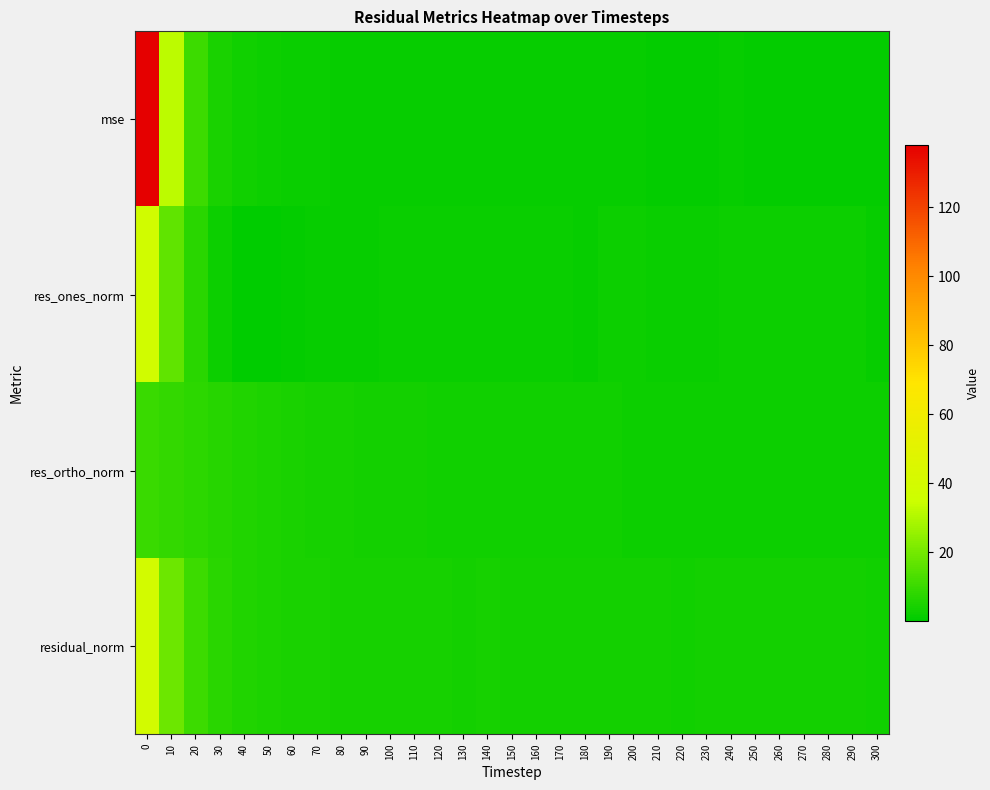

Reading right to left, list all the values displayed in this chart.

row_0: 0.9	1.1	1.1	1.1	1.1	1.2	1.2	1.1	1.0	1.0	1.2	1.3	1.2	1.3	1.3	1.3	1.4	1.3	1.4	1.5	1.6	1.6	1.7	1.8	2.0	2.5	3.1	4.7	10.4	32.4	138.2
row_1: 1.7	2.4	2.3	2.4	2.3	2.6	2.6	2.2	2.1	2.1	2.5	2.4	1.7	2.2	2.0	2.1	2.2	2.1	2.2	2.2	2.2	1.7	1.6	1.3	1.0	0.5	0.1	2.3	7.2	16.6	37.7
row_2: 2.7	2.5	2.6	2.6	2.6	2.5	2.6	2.7	2.6	2.7	2.7	2.8	3.2	3.0	3.2	3.2	3.2	3.2	3.3	3.4	3.6	3.8	4.0	4.3	4.6	5.2	5.9	6.8	7.9	8.9	10.1
row_3: 3.1	3.5	3.5	3.5	3.4	3.6	3.7	3.5	3.3	3.4	3.7	3.7	3.6	3.8	3.8	3.8	3.9	3.8	3.9	4.1	4.2	4.1	4.3	4.5	4.7	5.2	5.9	7.2	10.7	18.9	39.0